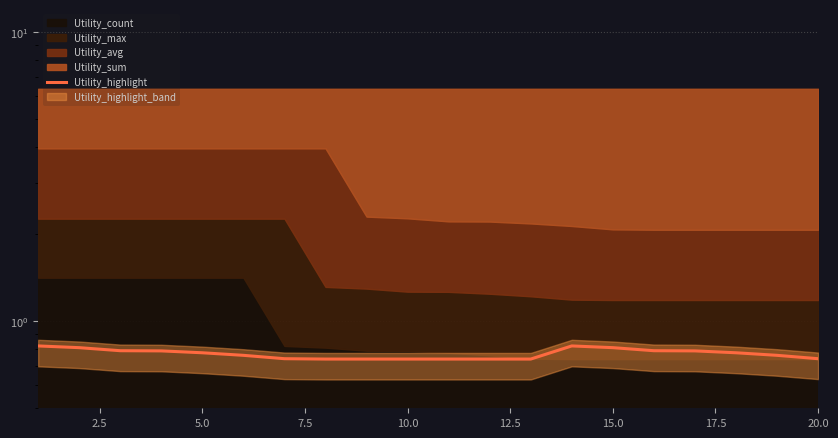

Reading left to right, list all the values displayed in this chart.

0.8	0.8	0.8	0.8	0.8	0.8	0.7	0.7	0.7	0.7	0.7	0.7	0.7	0.8	0.8	0.8	0.8	0.8	0.8	0.7